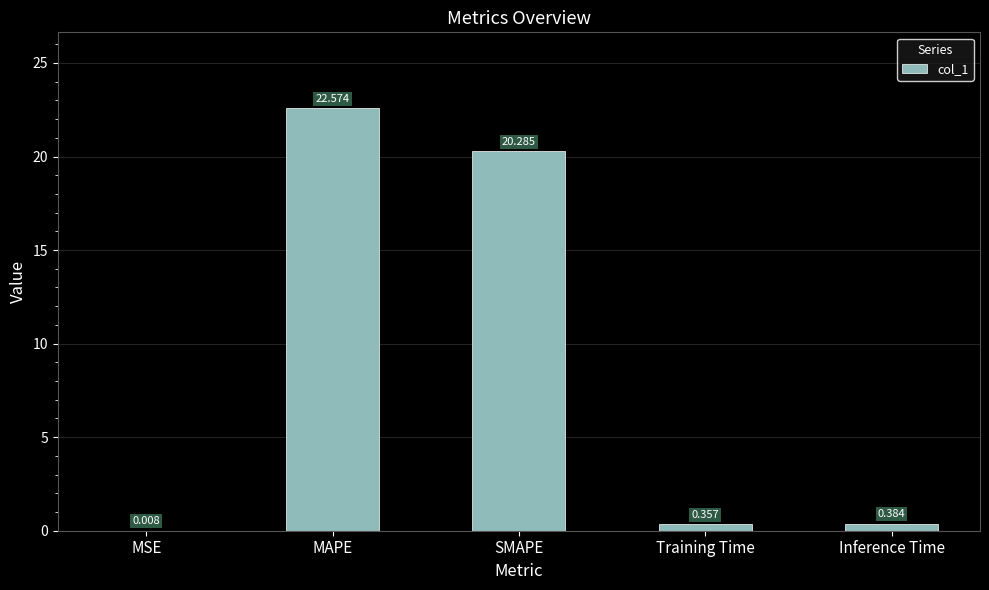

Which has a higher value, MSE or SMAPE?

SMAPE